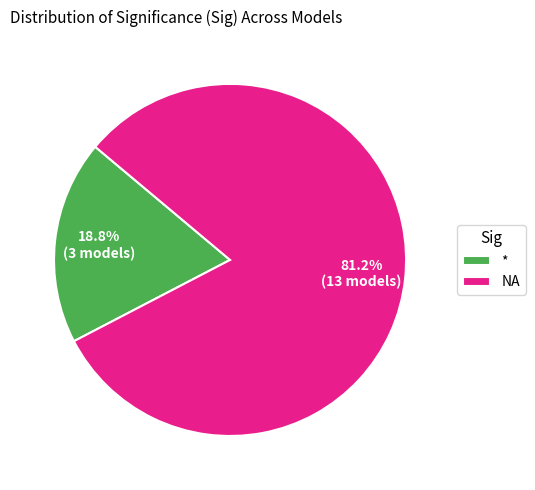

What is the smallest slice in the pie chart?

*